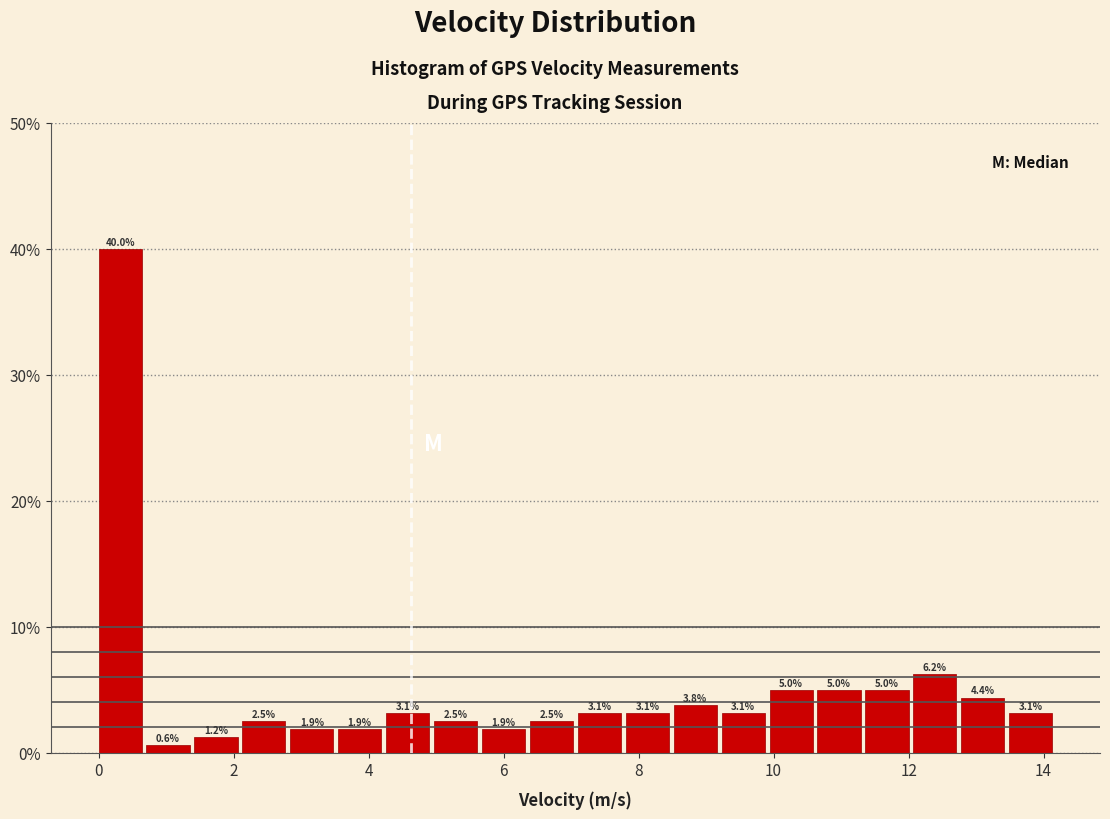

Around what value on the x-axis is the tallest bar? Give the approximate position of its centre, as read against the axis.

0.4